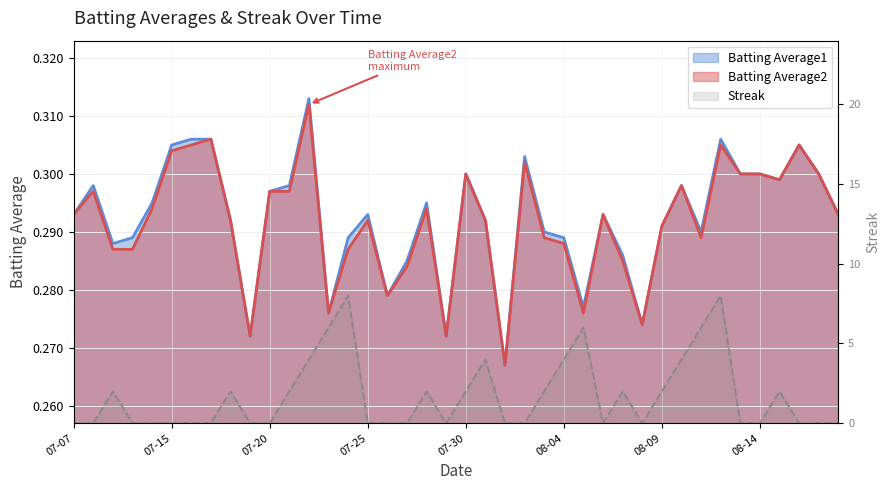

How many lines are shown in the chart?

3